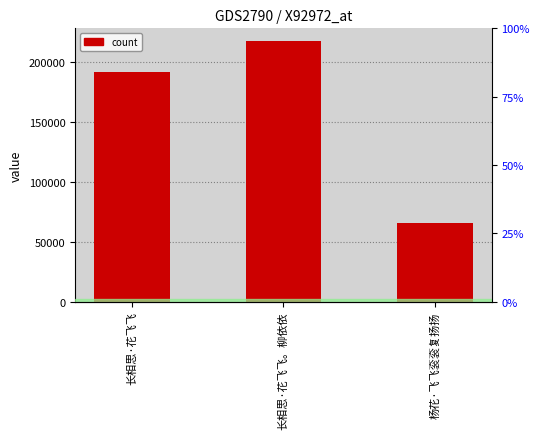

Count the values in the range 65408 to 217586.

3